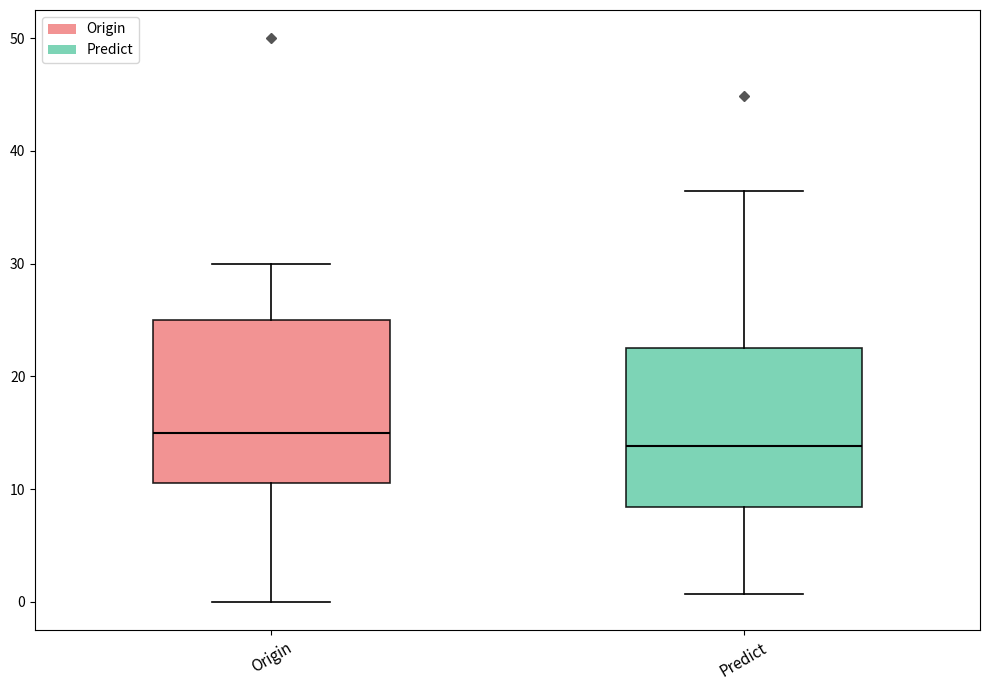

Which box has the highest median line?

Origin